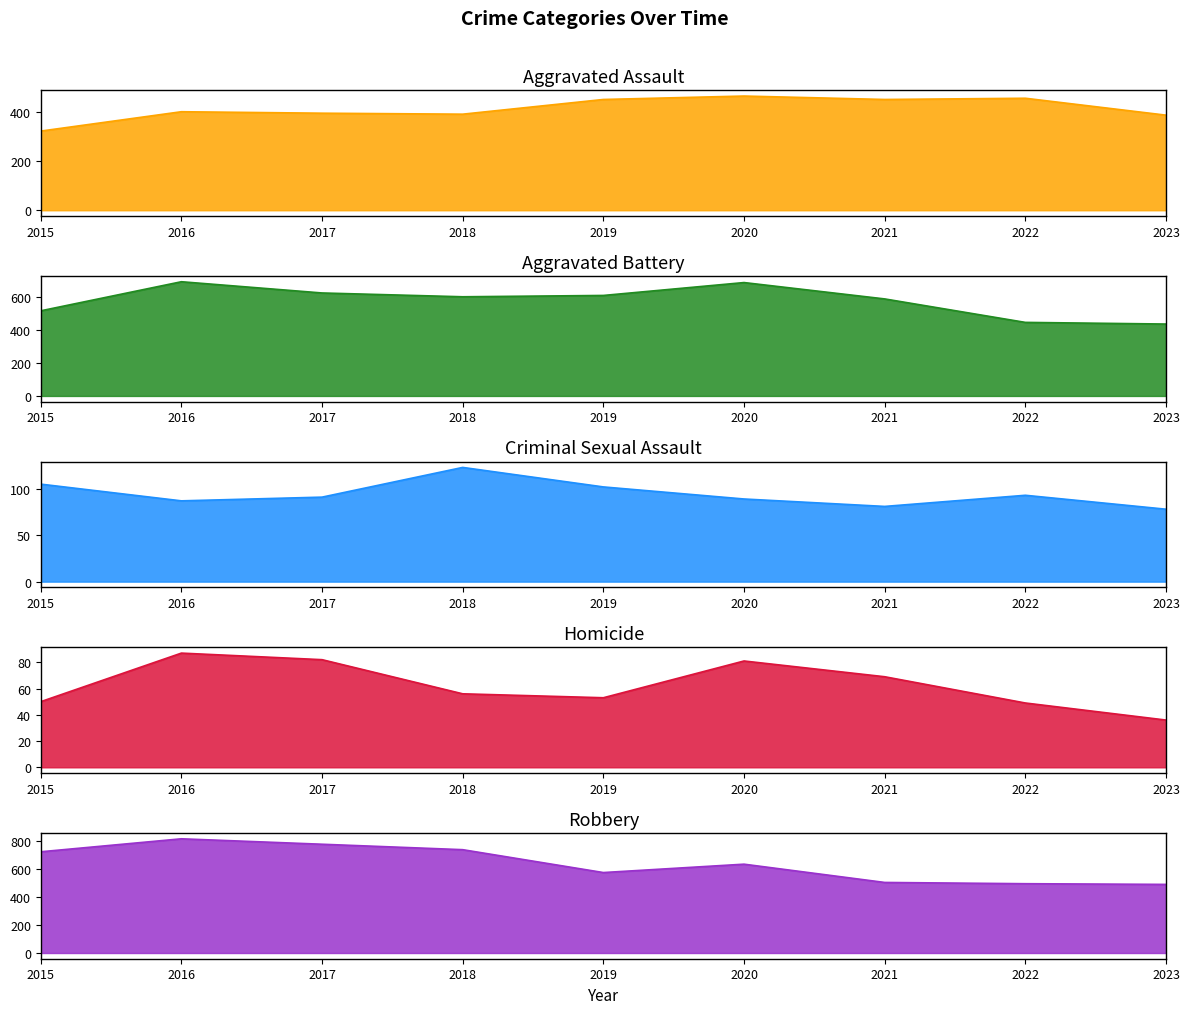

Which series has the largest range (max minus min)?

Robbery line